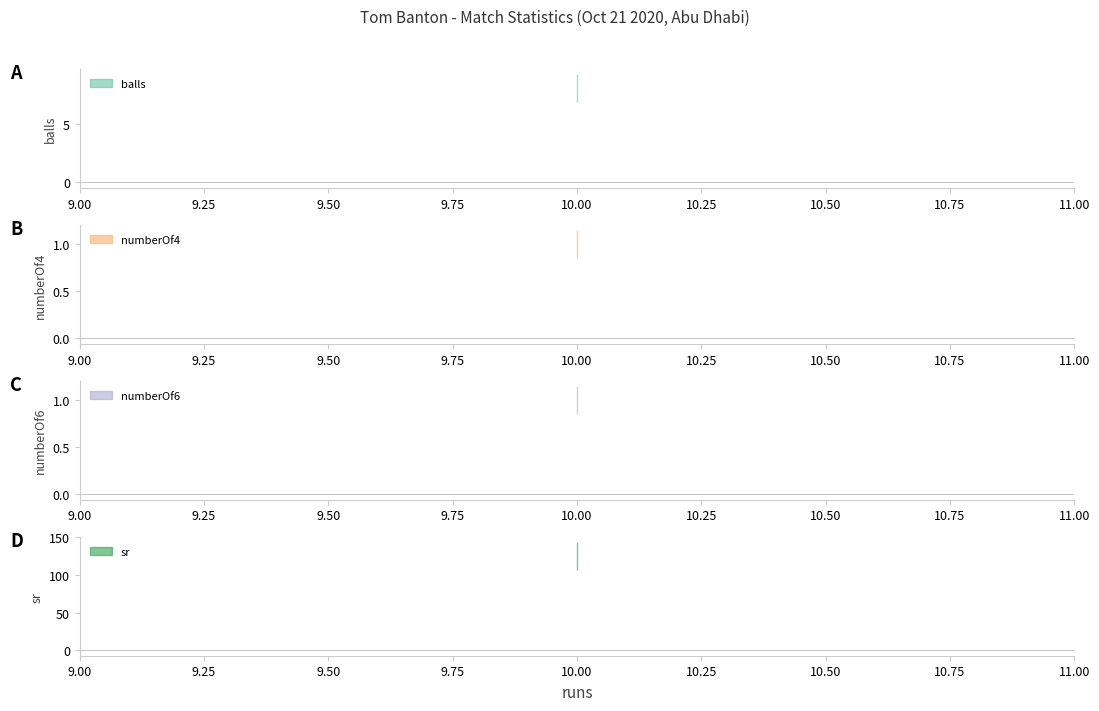

What is the spread (max minus min) of values at 10?

124